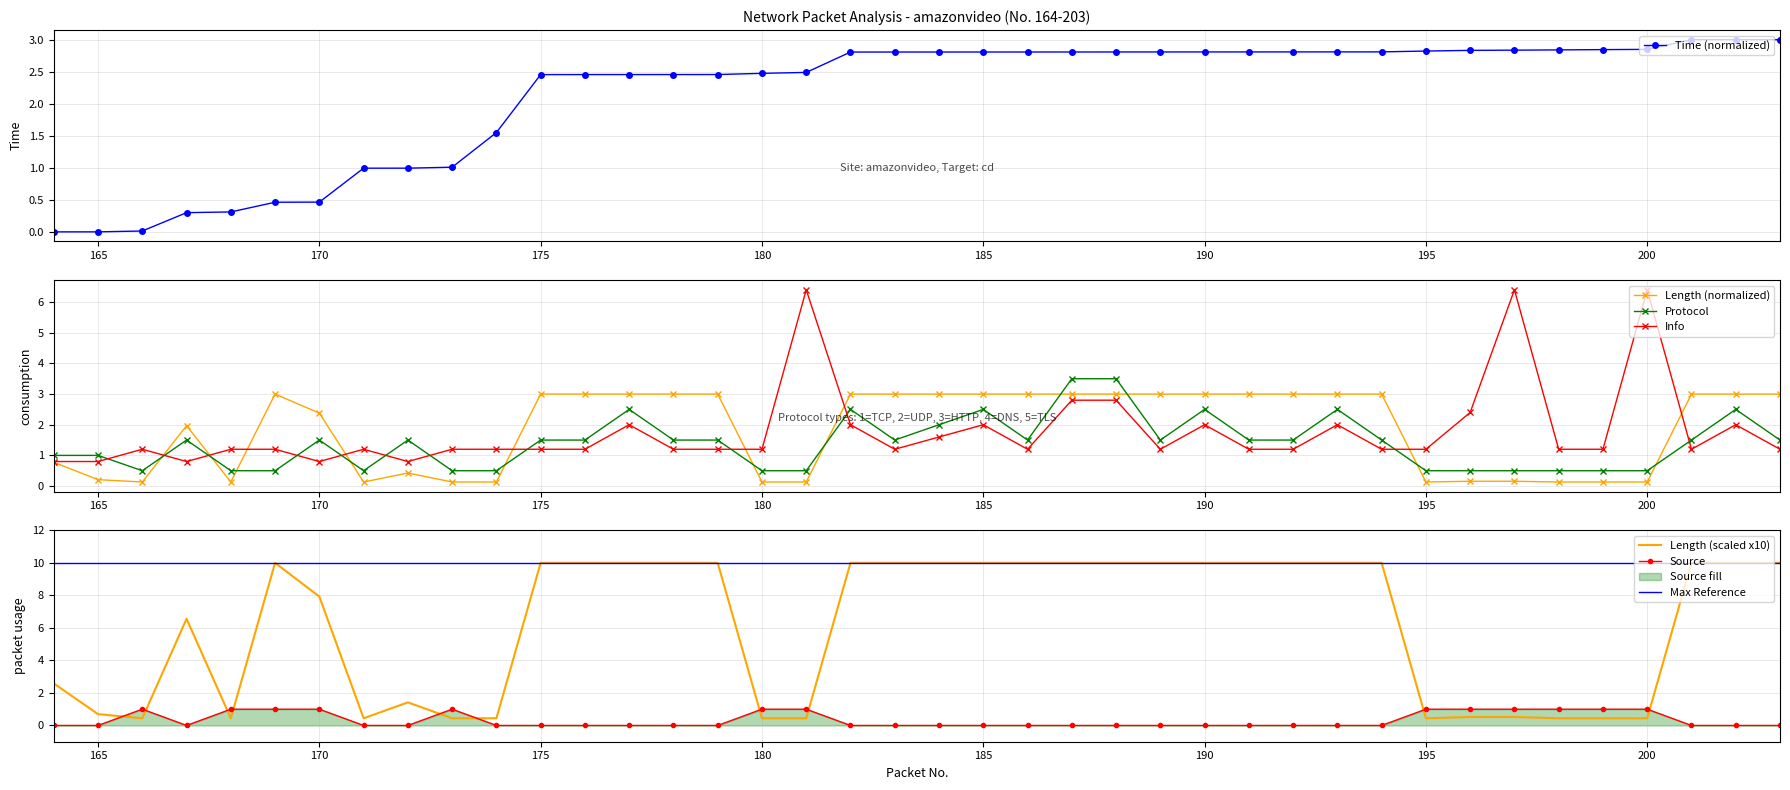

Is it true that Info equals 0.5 at 171?

False